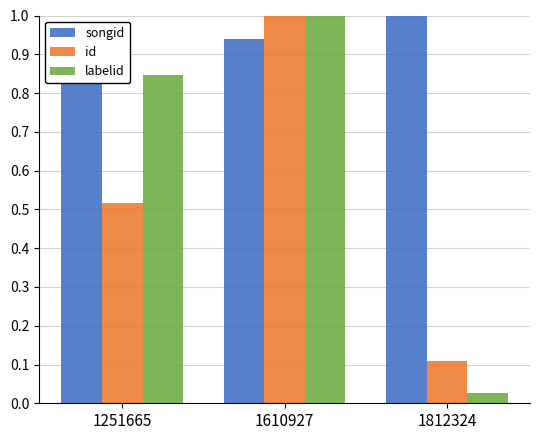

What are all the series names shown in the legend?

songid, id, labelid